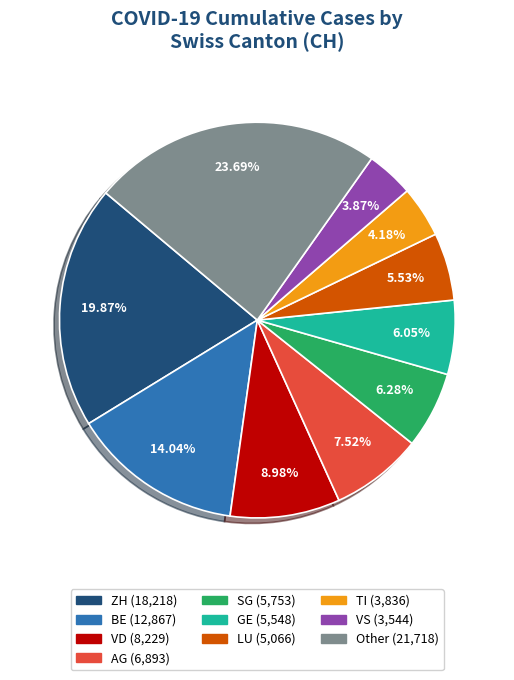

Is there a majority slice in this chart?

No